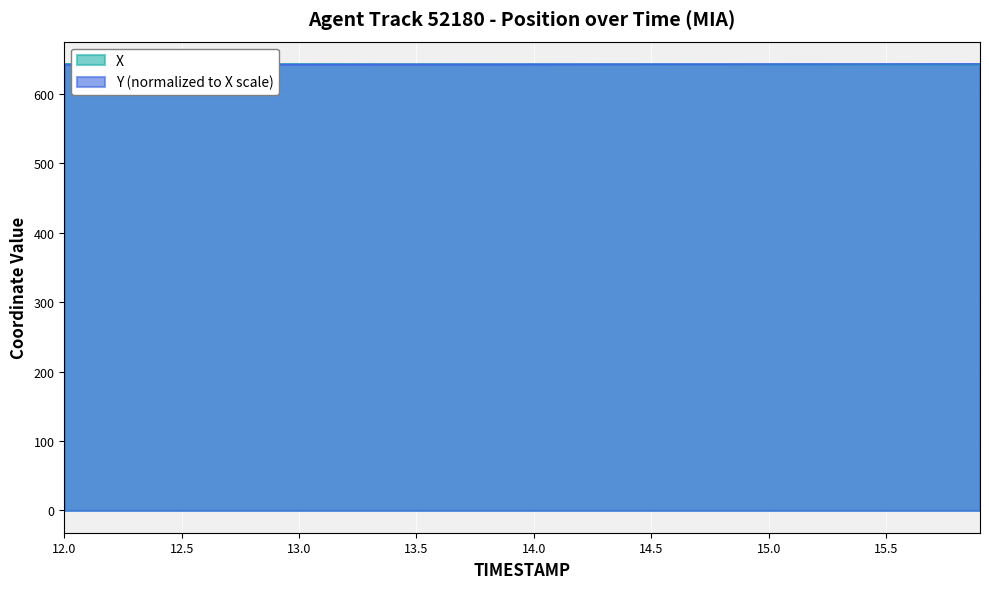

What is the difference between the maximum and minimum values in the X series?

0.9